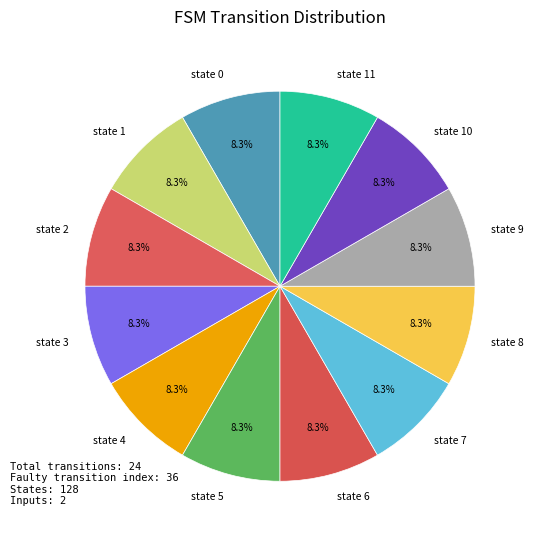

Does state 7 represent more than half of the total?

No